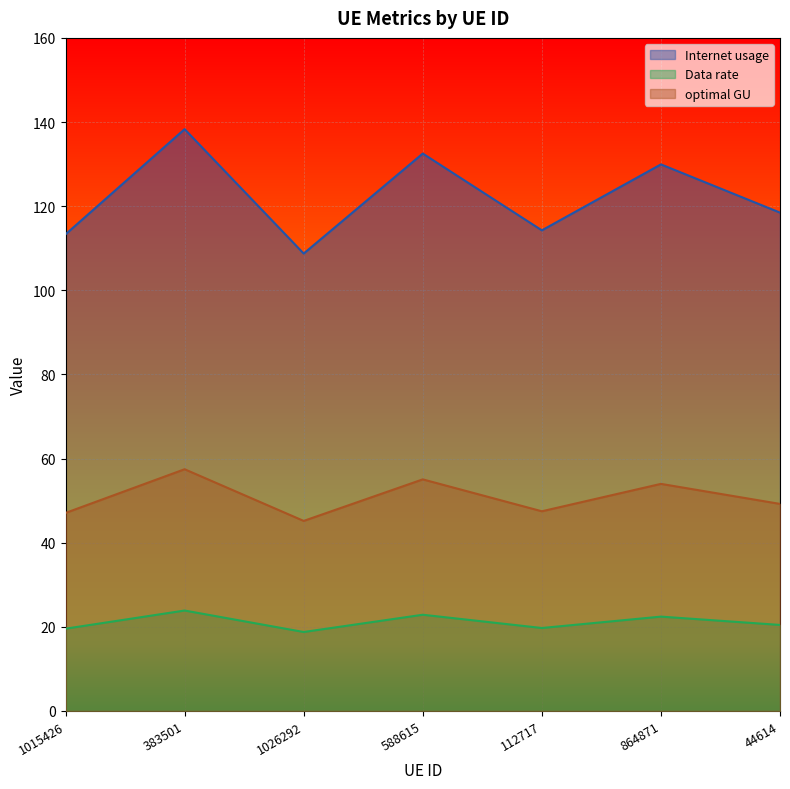

At which category is the sum across all series the highest?

383501